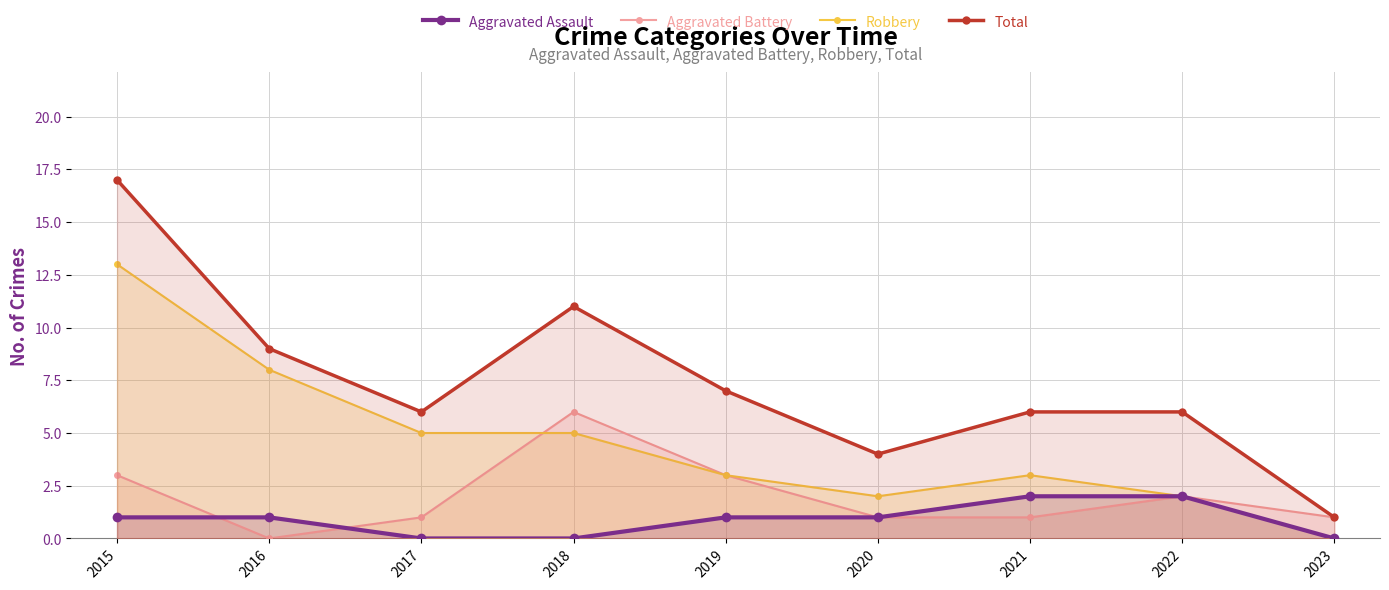

Is the value of Robbery at 2019 greater than the value of Aggravated Battery at 2019?

No